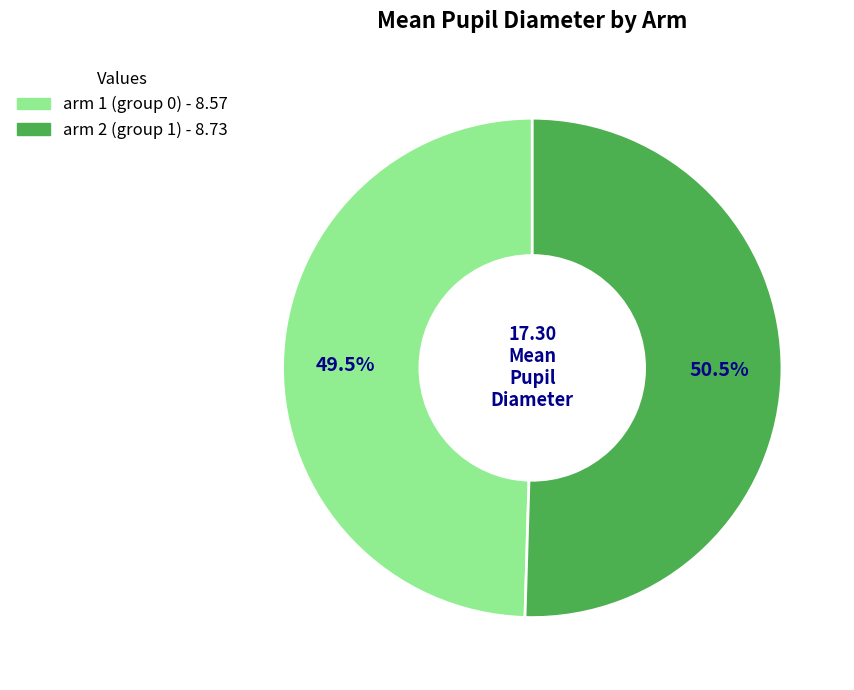

Rank the categories by value from highest to lowest.

arm 2 (group 1), arm 1 (group 0)